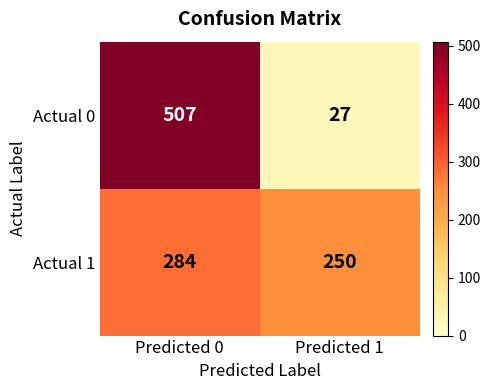

How many data points in Actual 1 are less than 284?

1